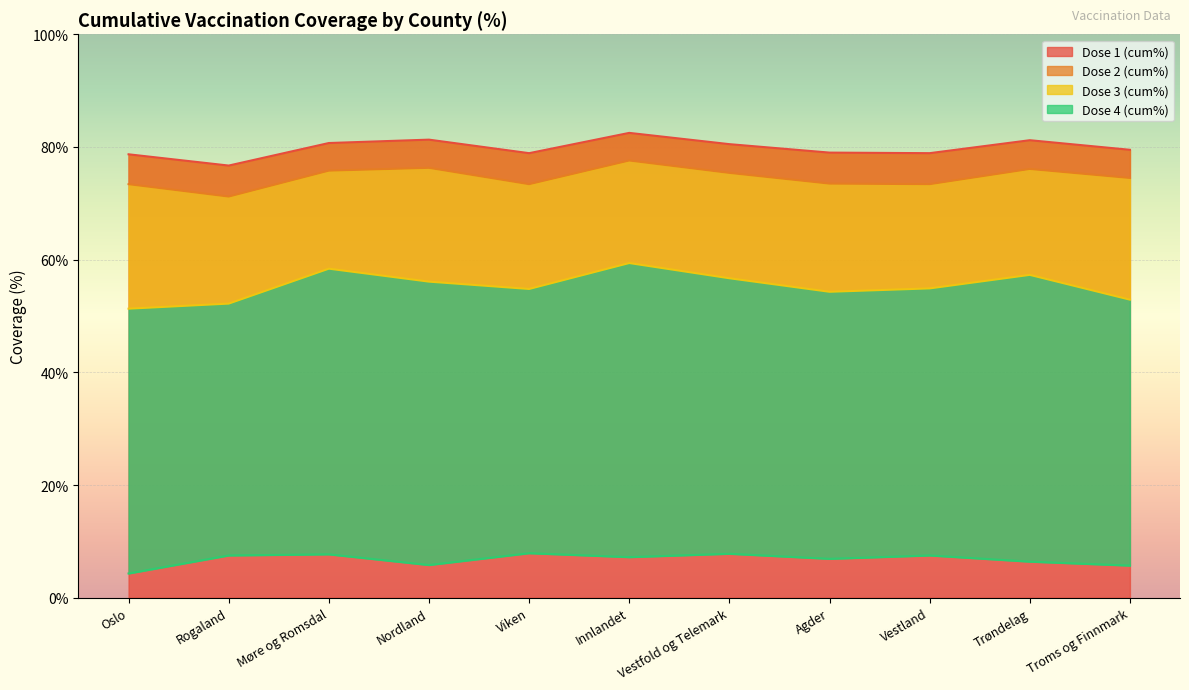

Reading left to right, list all the values displayed in this chart.

Dose 1 (cum%): 78.7	76.7	80.7	81.3	78.9	82.5	80.5	79.0	78.9	81.2	79.5
Dose 2 (cum%): 73.4	71.2	75.8	76.3	73.4	77.6	75.4	73.5	73.4	76.1	74.5
Dose 3 (cum%): 51.3	52.2	58.4	56.1	54.8	59.4	56.7	54.3	54.9	57.3	52.9
Dose 4 (cum%): 4.3	7.5	7.7	5.8	7.9	7.2	7.8	6.9	7.5	6.4	5.7